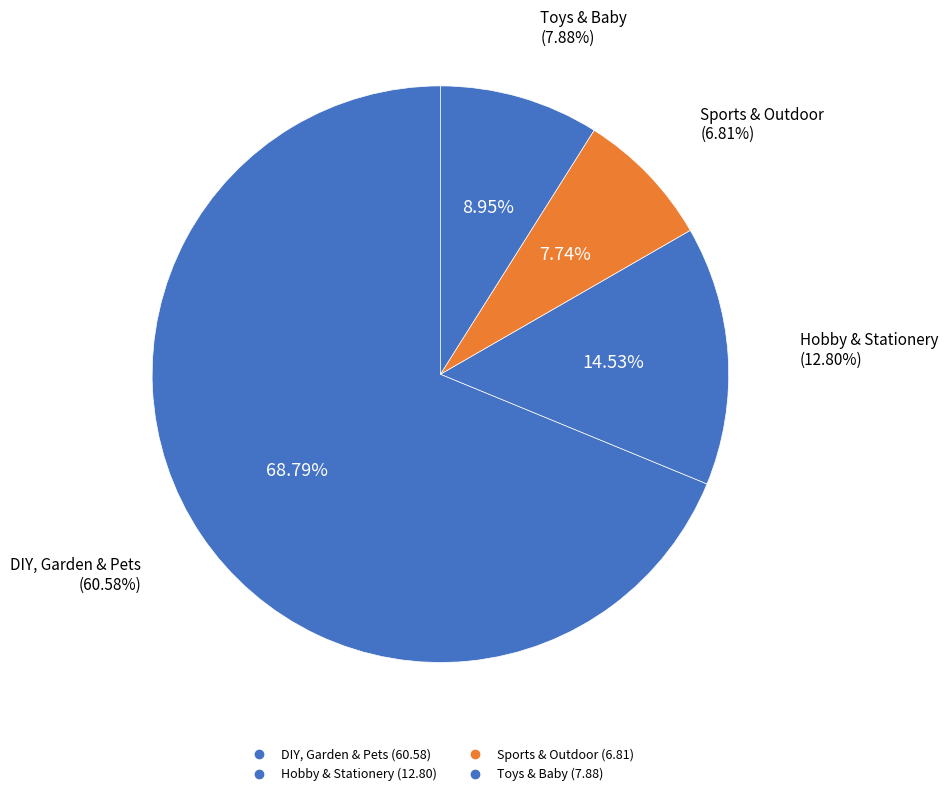

What is the largest slice in the pie chart?

DIY, Garden & Pets